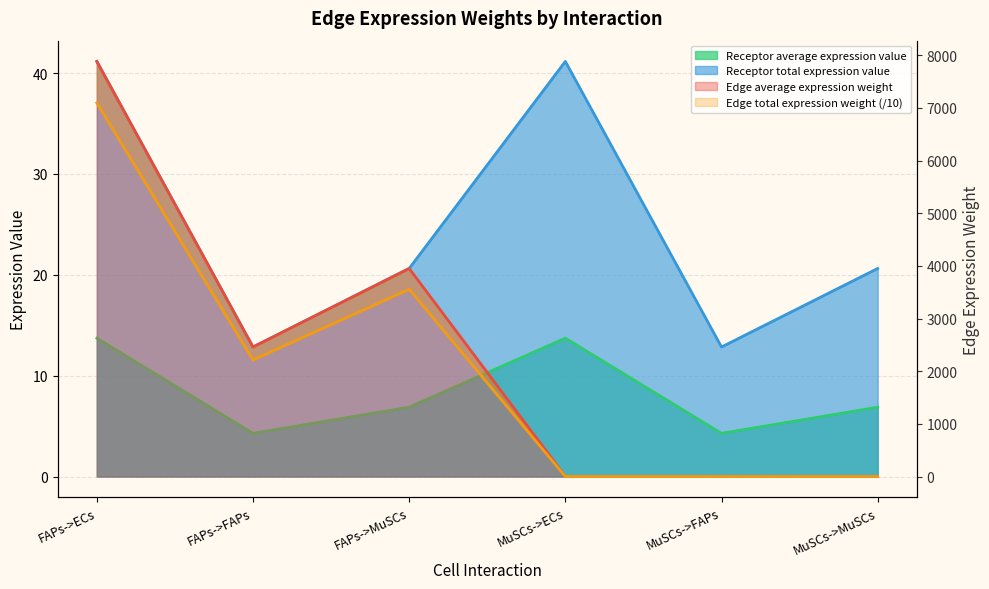

Where do Receptor average expression value and Edge average expression weight first cross each other?

FAPs->MuSCs and MuSCs->ECs